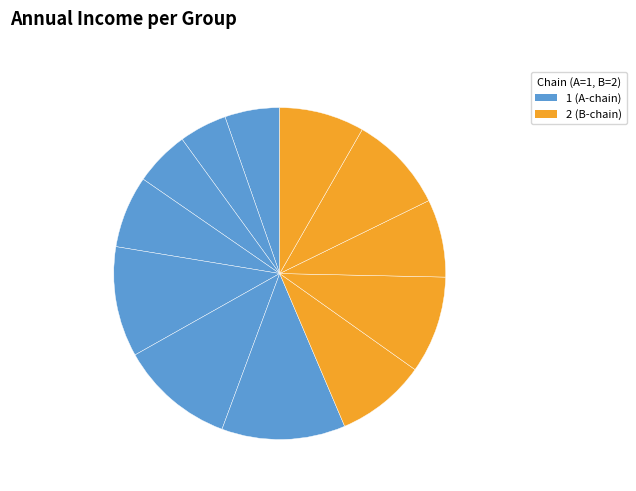

Which has a higher value, 1blxA80 or 1blxB80?

1blxA80